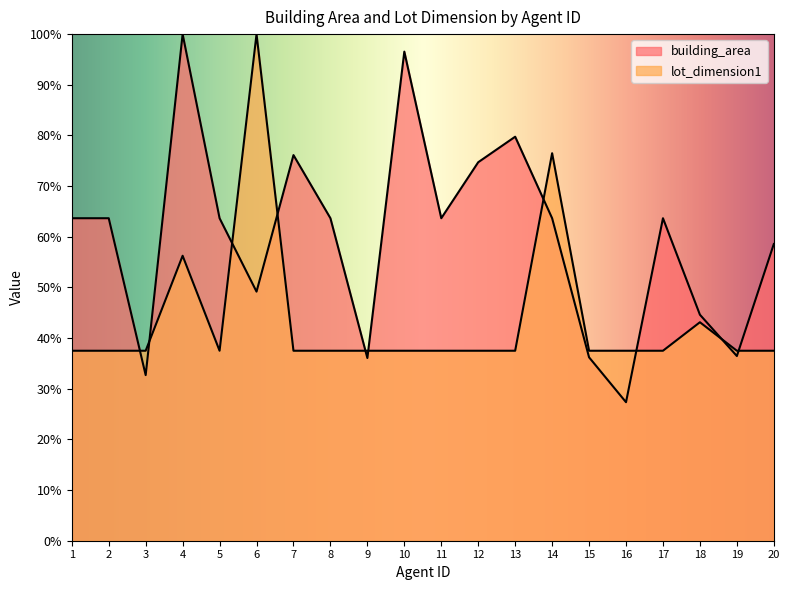

What is the maximum value shown in the chart?

100.0